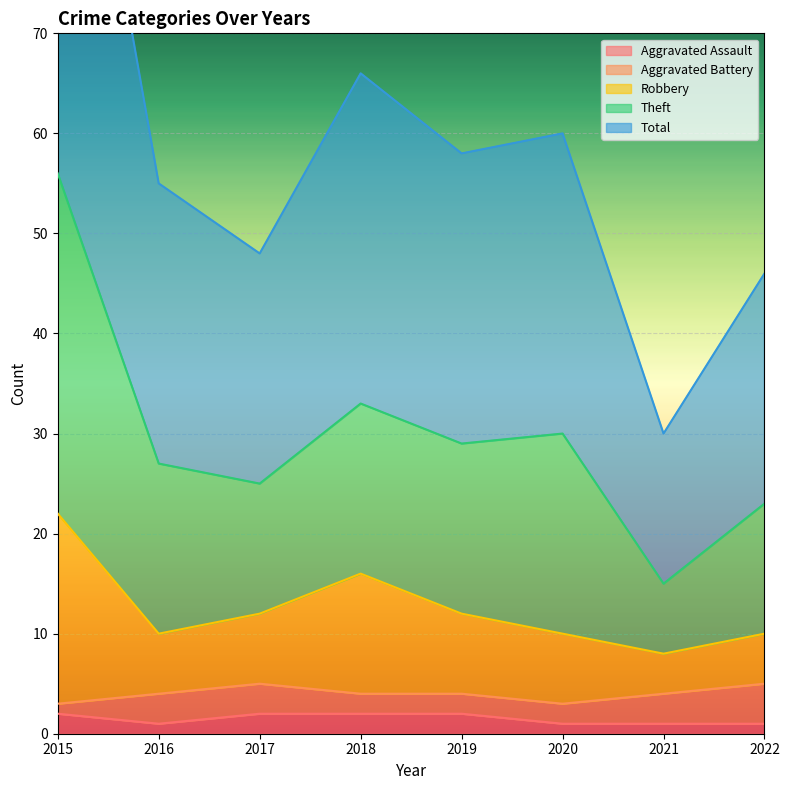

At how many categories does at least one series exceed 36?

7